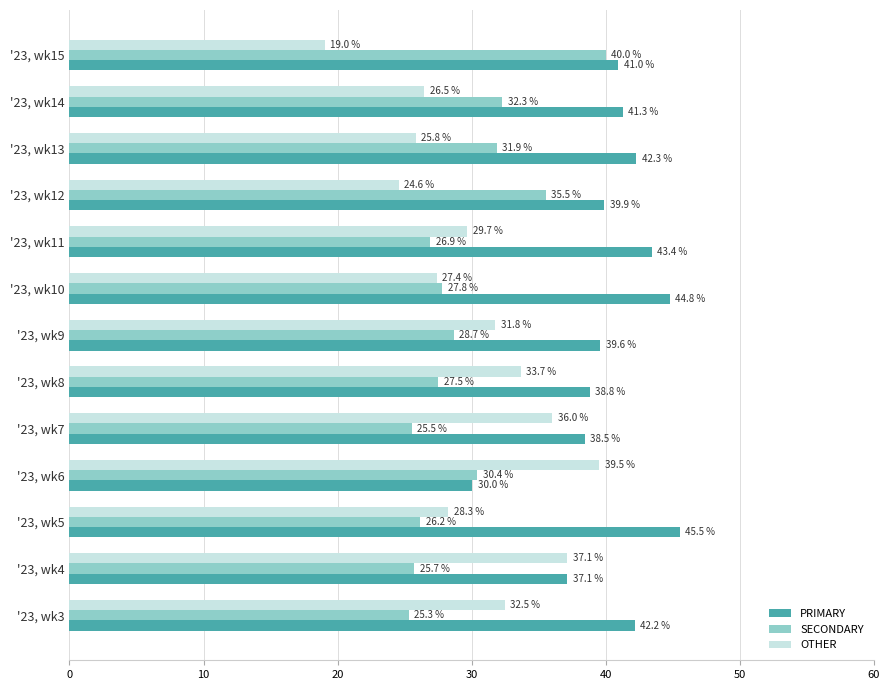

Which series has the widest spread of values?

OTHER